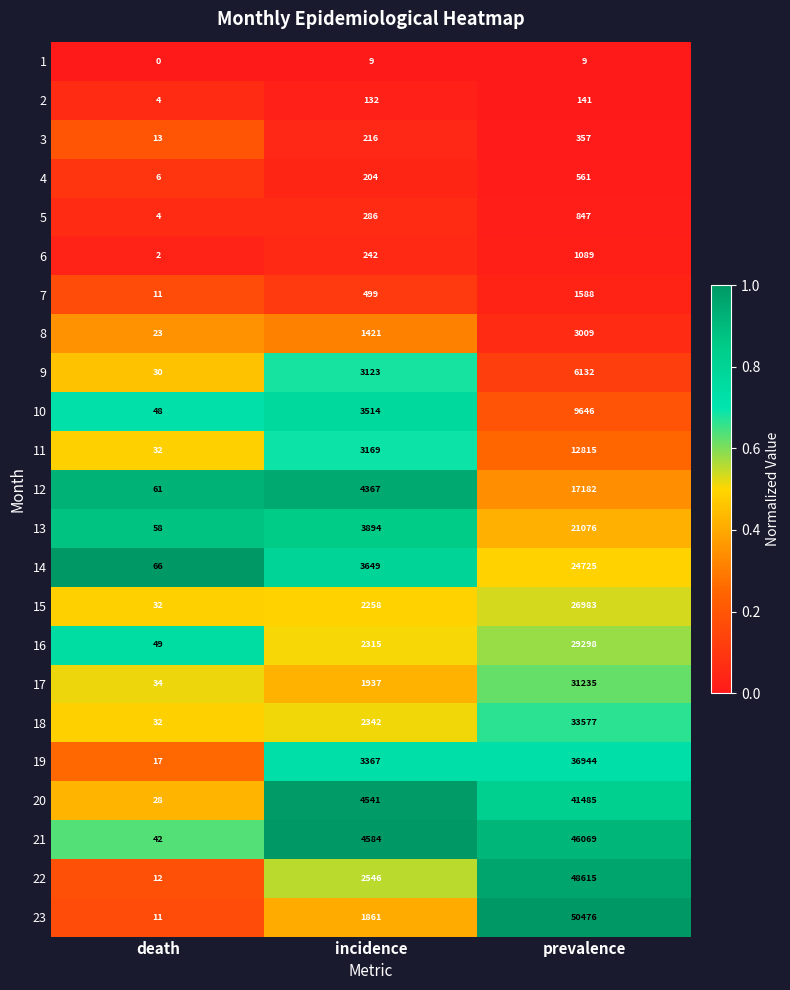

True or false: 19 has a value of 61288 at prevalence.

False